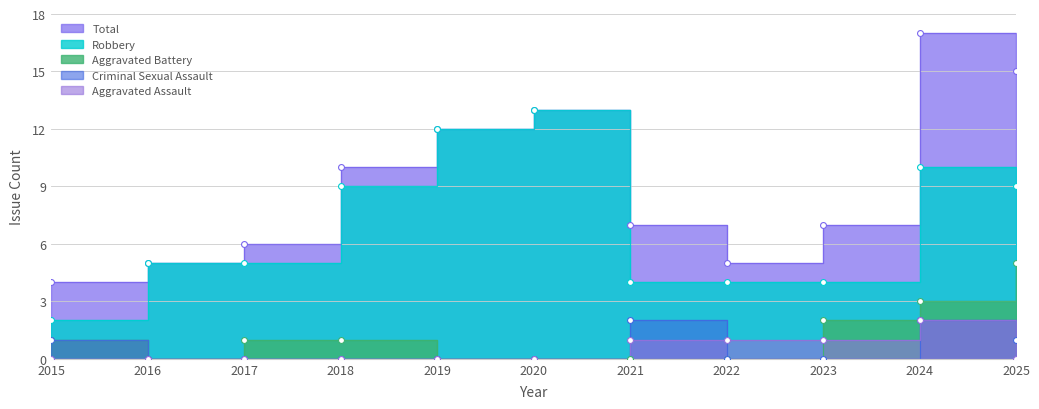

Which series has the largest total across all categories?

Total